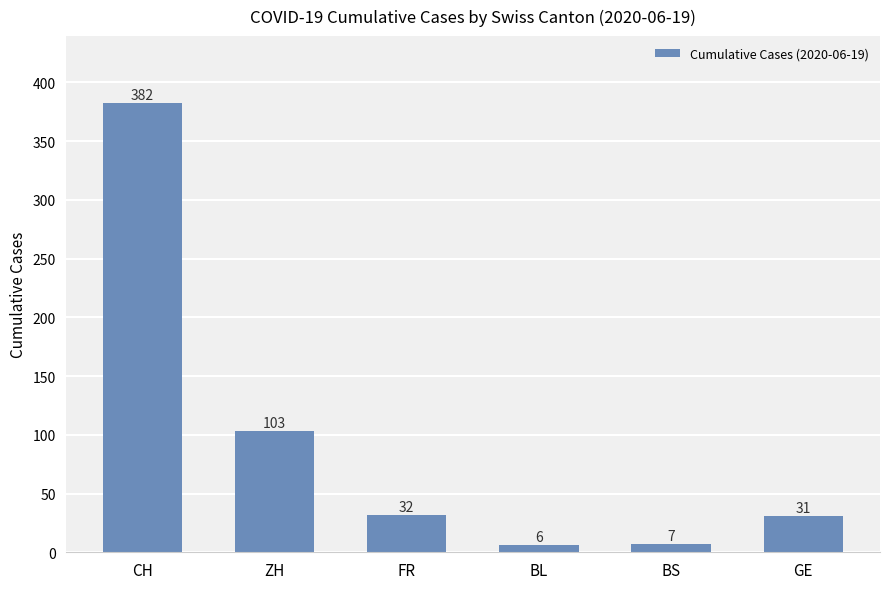

Between CH and ZH, which is larger?

CH